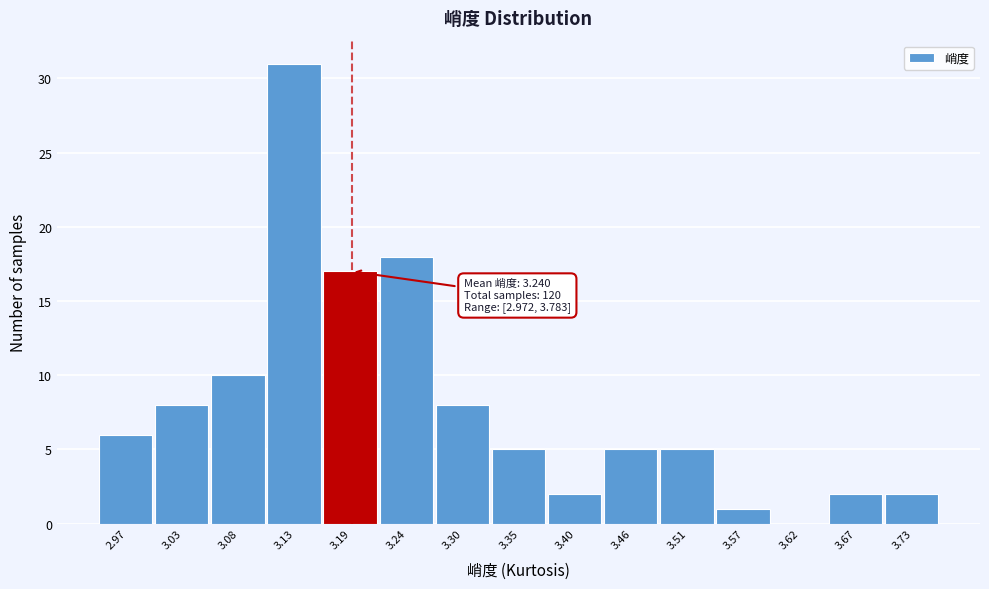

Approximately how many times larger is the value at 3.57 compared to 3.40?

0.5